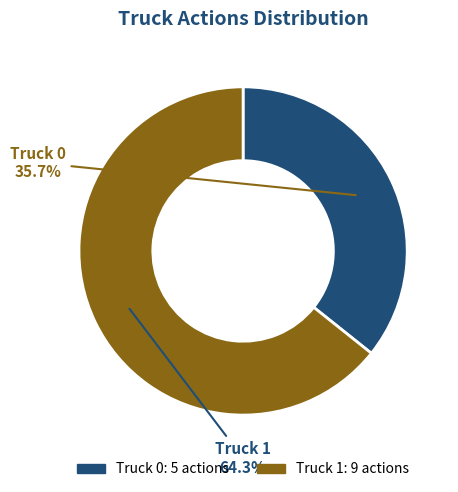

To the nearest percent, what is the difference between the largest and smallest slice percentages?

29%